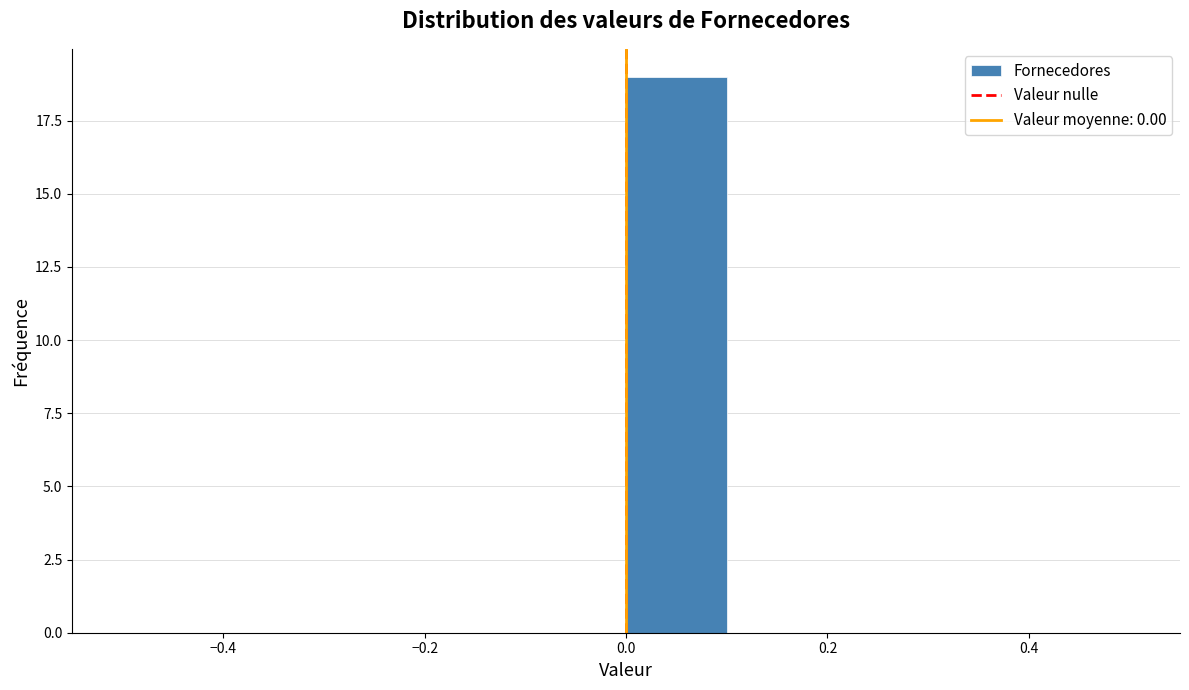

Reading left to right, transcribe this chart: for each bar, give the range it covers on the x-axis and its height. The values are not printed on the chart, so give them approximately, as read against the axis.

-0.5 to -0.4: 0
-0.4 to -0.3: 0
-0.3 to -0.2: 0
-0.2 to -0.1: 0
-0.1 to 0.0: 0
0.0 to 0.1: 19
0.1 to 0.2: 0
0.2 to 0.3: 0
0.3 to 0.4: 0
0.4 to 0.5: 0